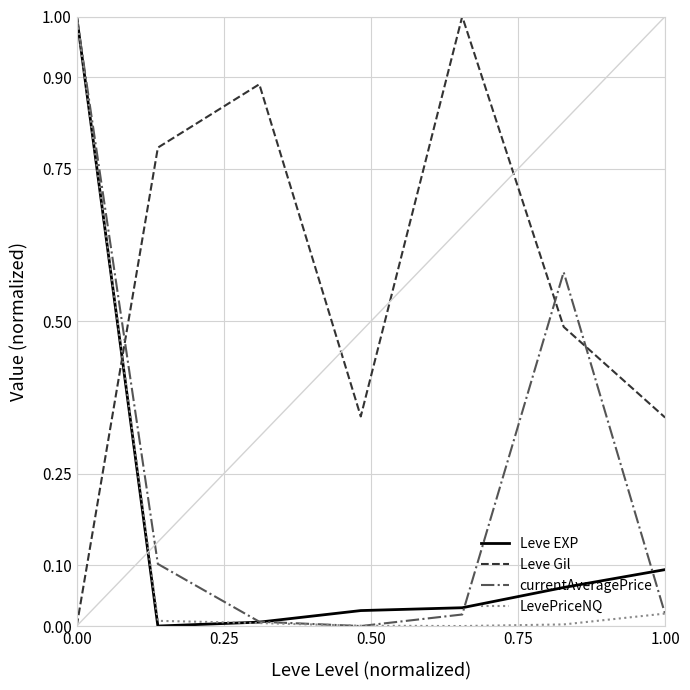

Which series ends up on top after the final intersection of Leve Gil and currentAveragePrice?

Leve Gil